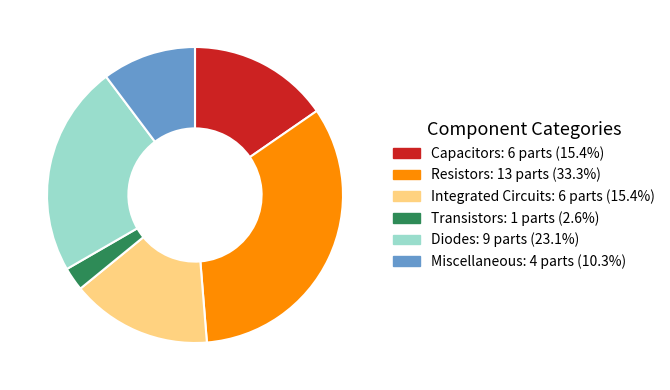

What is the ratio of the value at Capacitors to the value at Integrated Circuits?

1.0